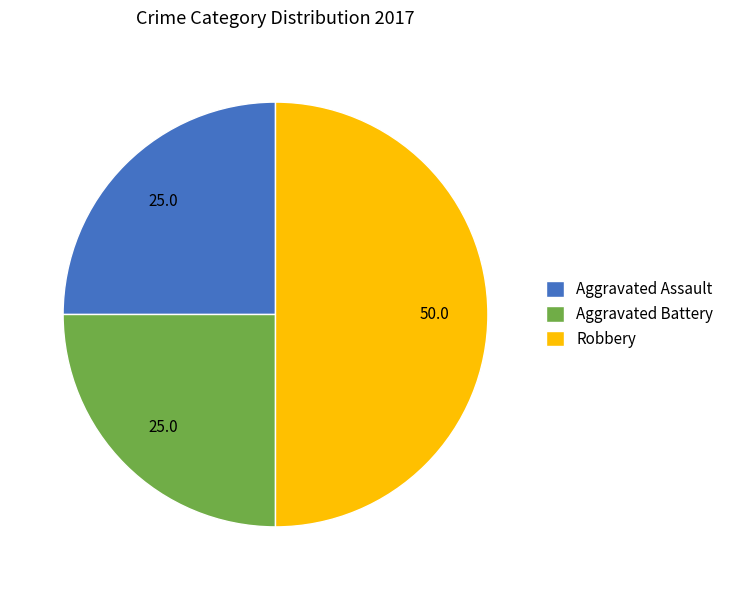

Does Aggravated Battery represent more than half of the total?

No